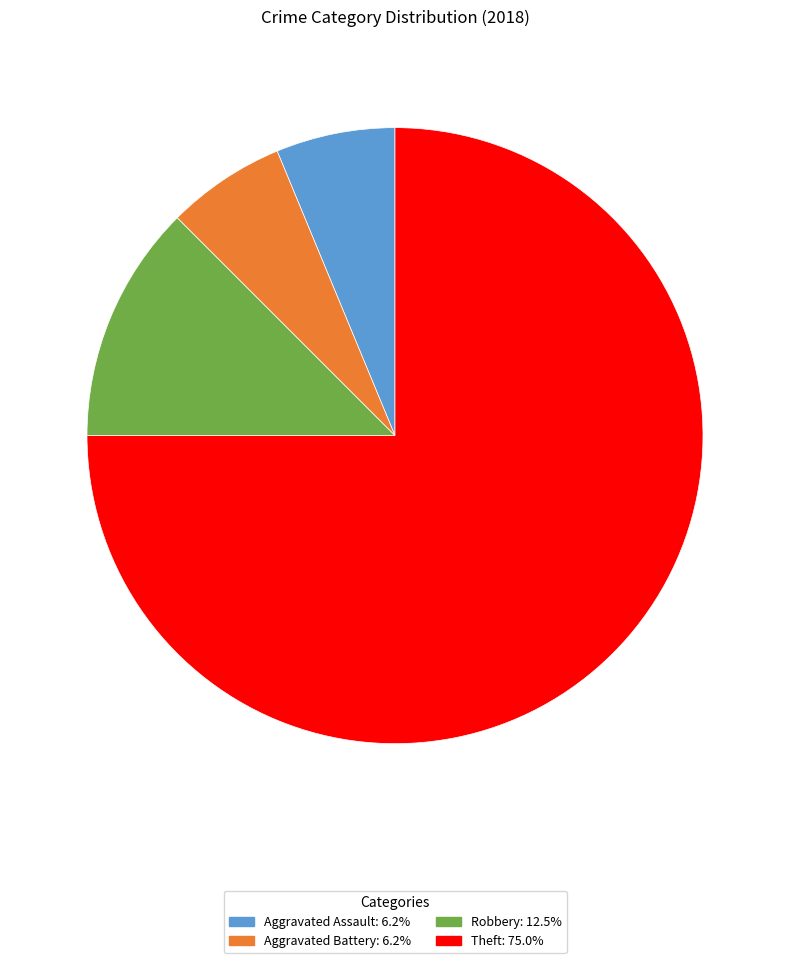

Does Aggravated Battery account for over 50% of the chart?

No